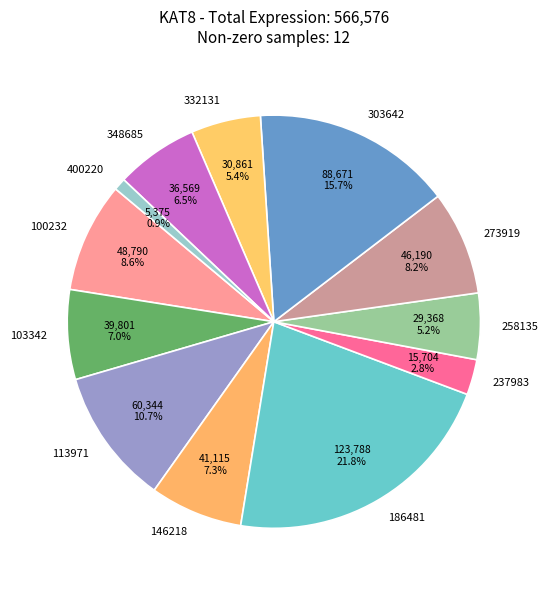

How many slices are in this pie chart?

12